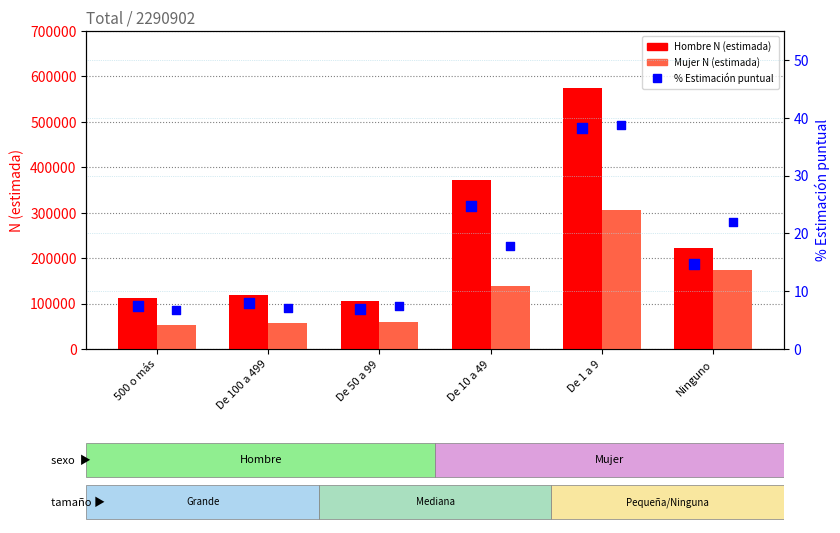

Which series has the largest total across all categories?

Hombre N (estimada)